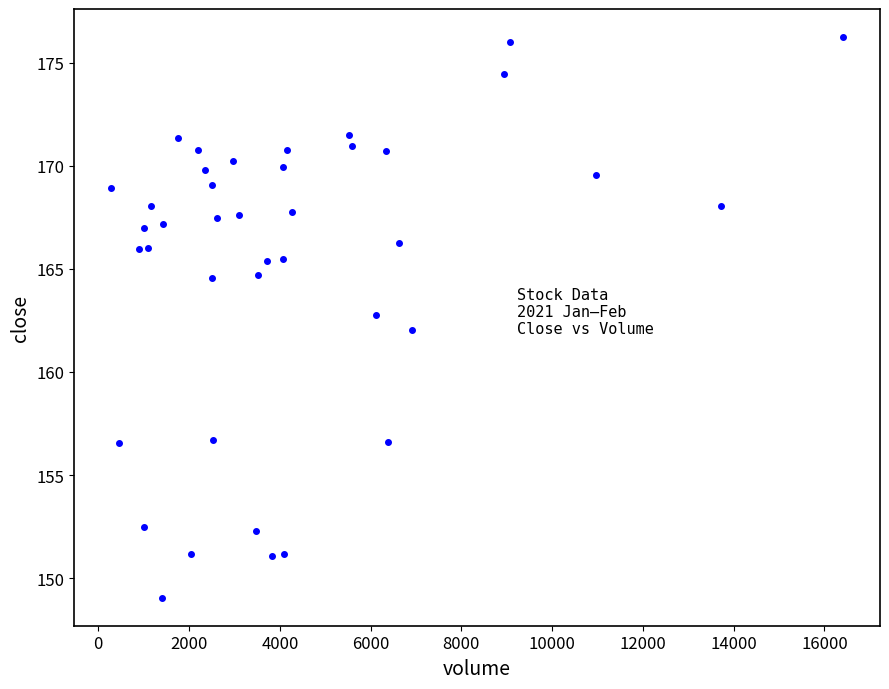

What is the range of Y values (max minus min)?

27.2